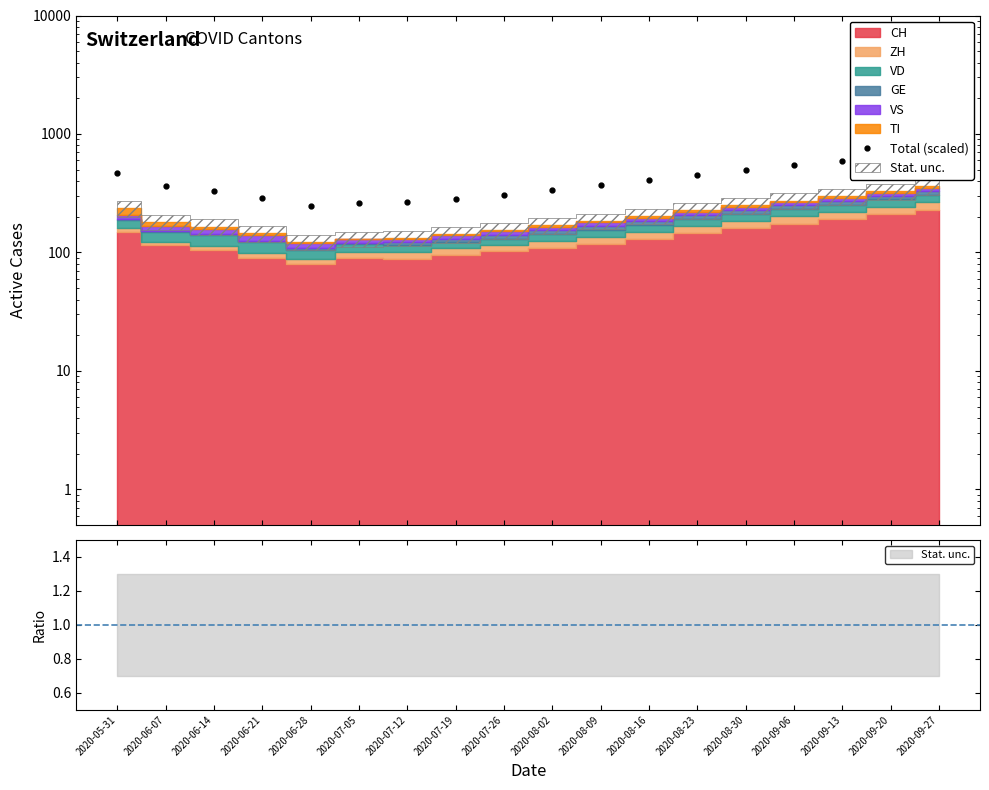

List the labels in order of value, largest first.

2020-09-27, 2020-09-20, 2020-09-13, 2020-09-06, 2020-08-30, 2020-05-31, 2020-08-23, 2020-08-16, 2020-08-09, 2020-06-07, 2020-08-02, 2020-06-14, 2020-07-26, 2020-06-21, 2020-07-19, 2020-07-12, 2020-07-05, 2020-06-28